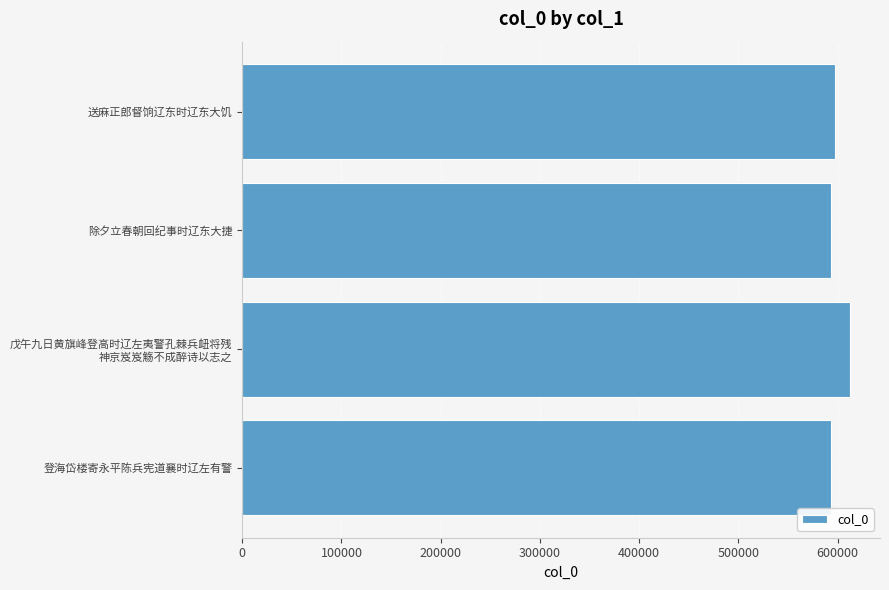

The chart shows a value of 593607 at 登海岱楼寄永平陈兵宪道襄时辽左有警. True or false?

True